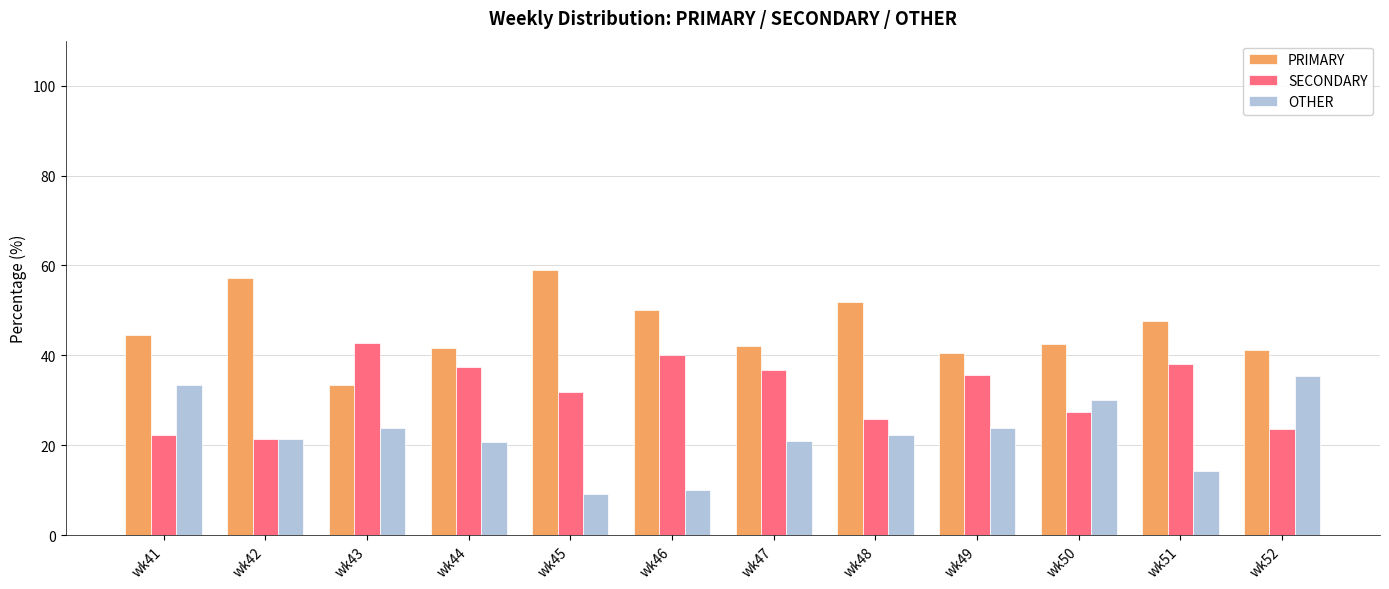

What is the spread (max minus min) of values at wk47?

21.1